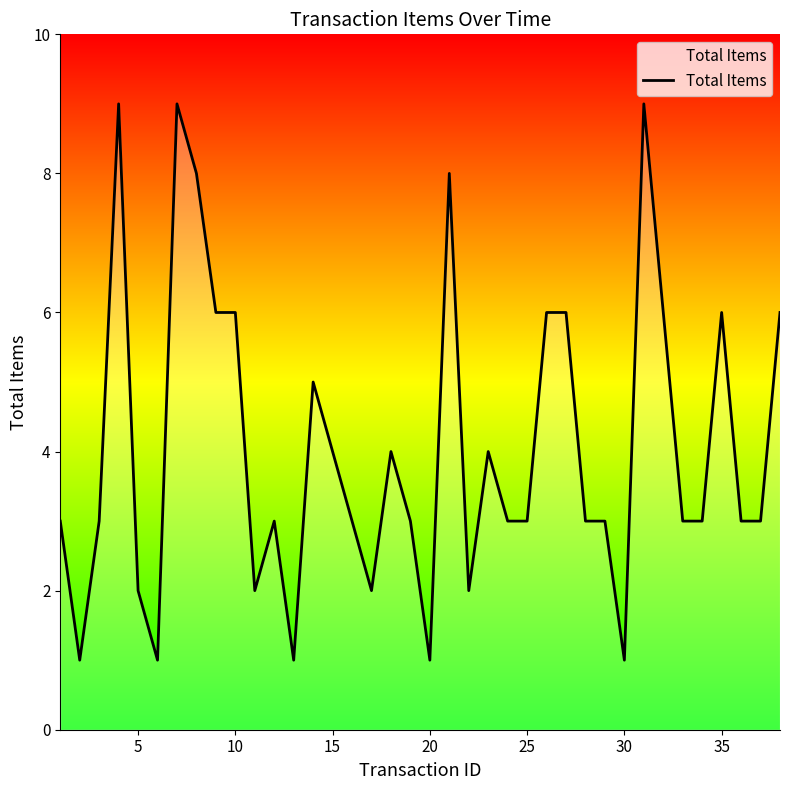

Reading left to right, transcribe all the data shown in this chart.

3	1	3	9	2	1	9	8	6	6	2	3	1	5	4	3	2	4	3	1	8	2	4	3	3	6	6	3	3	1	9	6	3	3	6	3	3	6